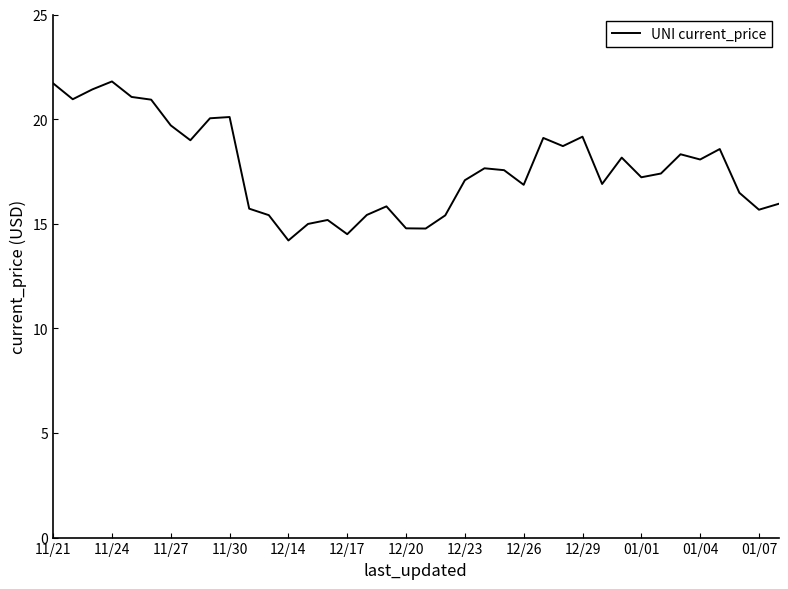

What is the difference between the maximum and minimum values?

7.6